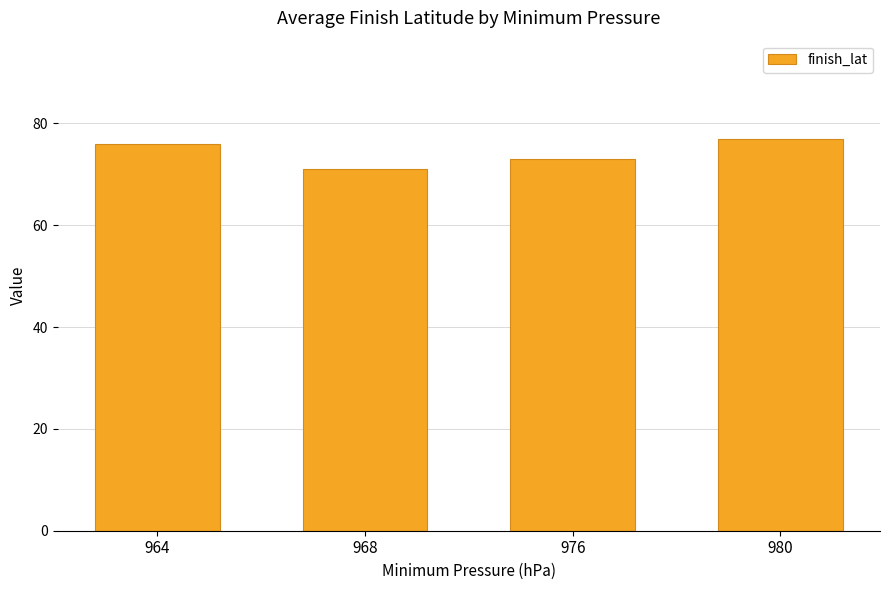

What is the change in value from 968 to 980?

+6